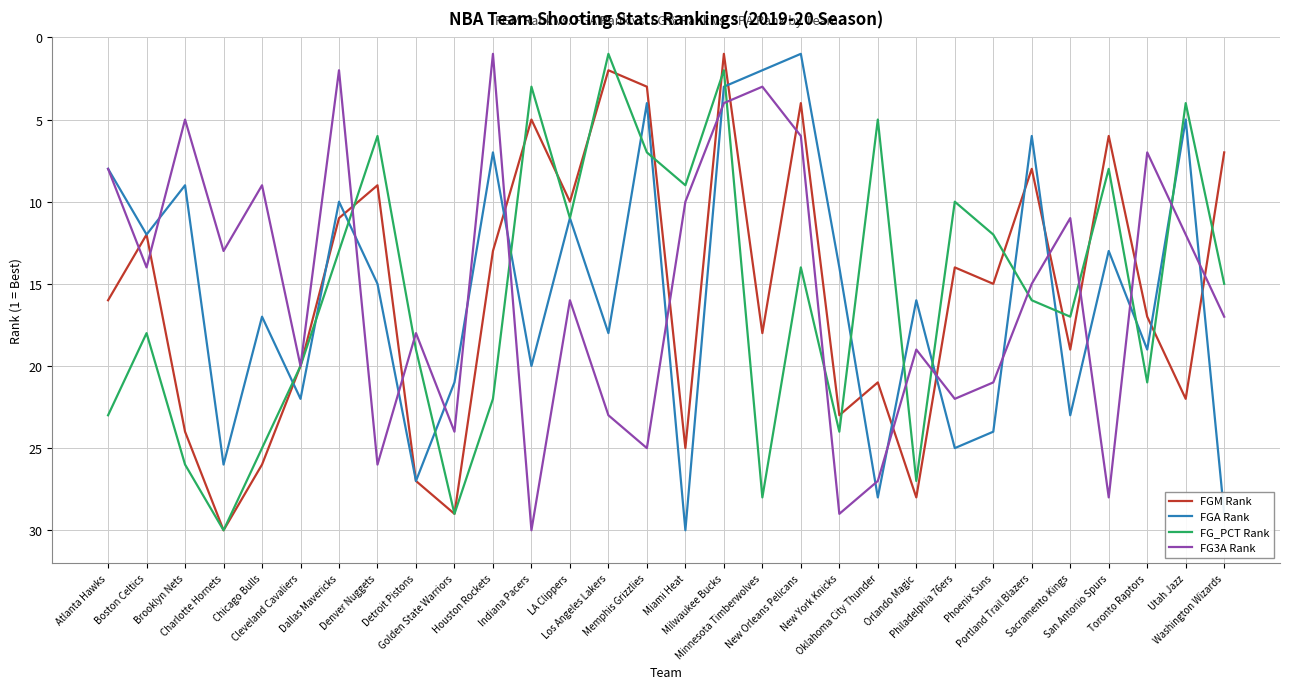

What is the maximum value shown in the chart?

30